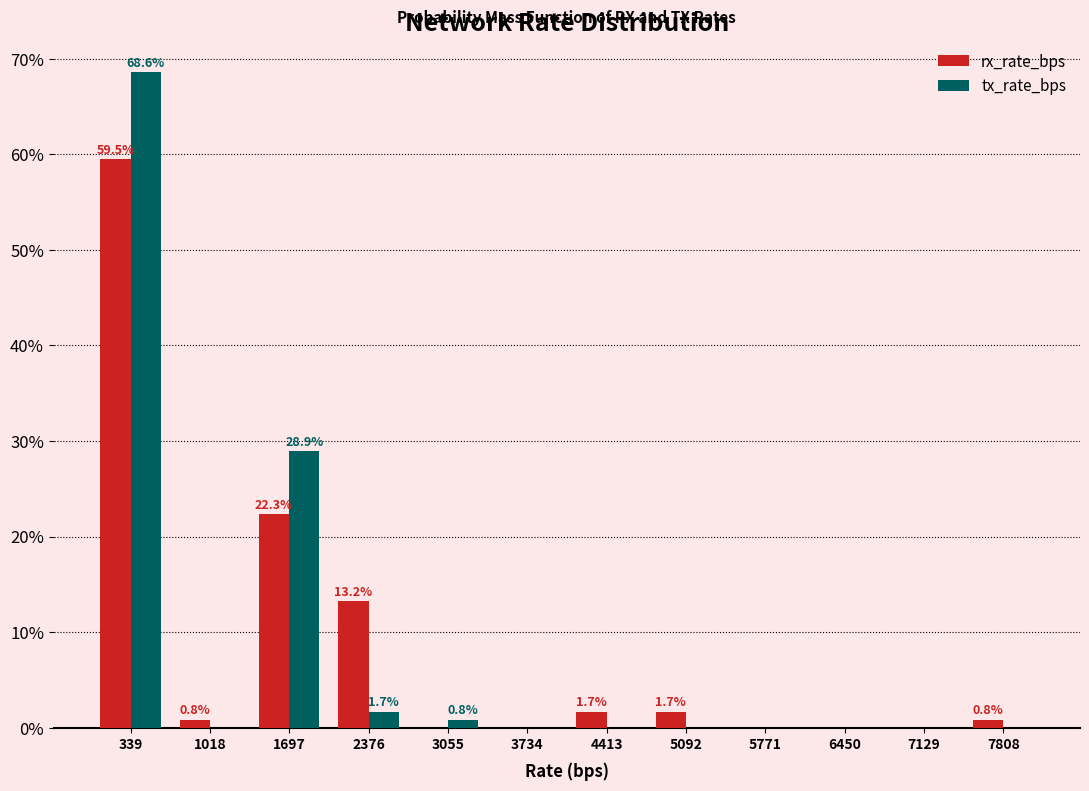

In the tx_rate_bps series, which range on the x-axis has the tallest bar?

0 to 700